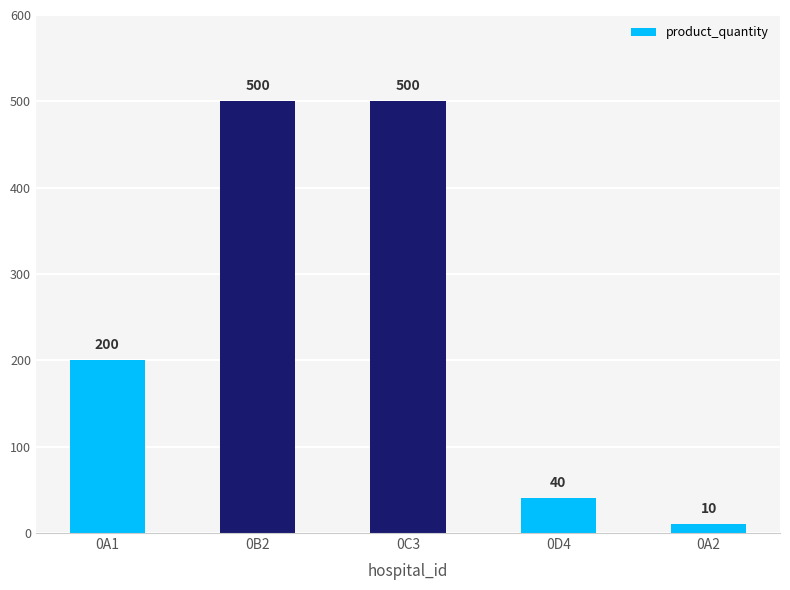

Reading left to right, transcribe all the data shown in this chart.

200	500	500	40	10